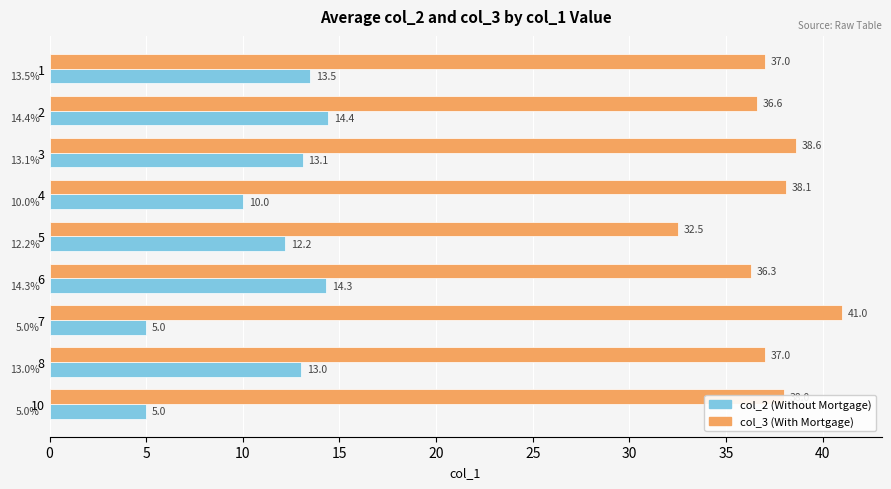

Which series has the largest total across all categories?

col_3 (With Mortgage)